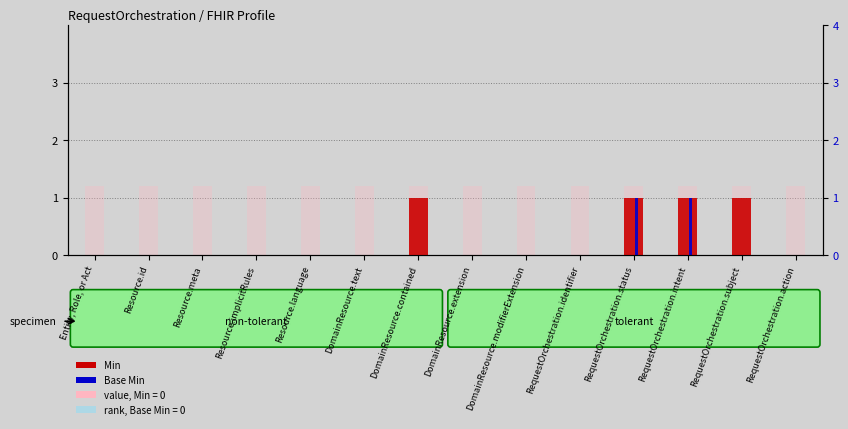

How many data points in Base Min are above 0?

2